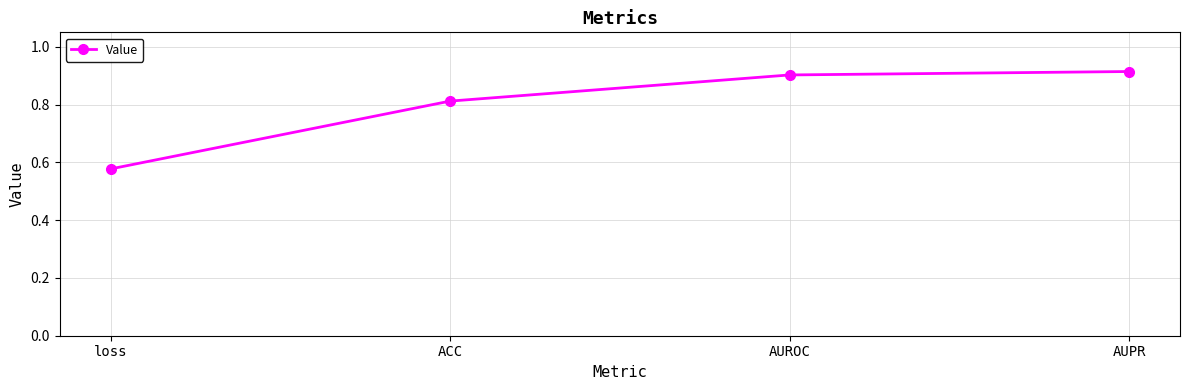

What is the sum of the values at AUPR and ACC?

1.7